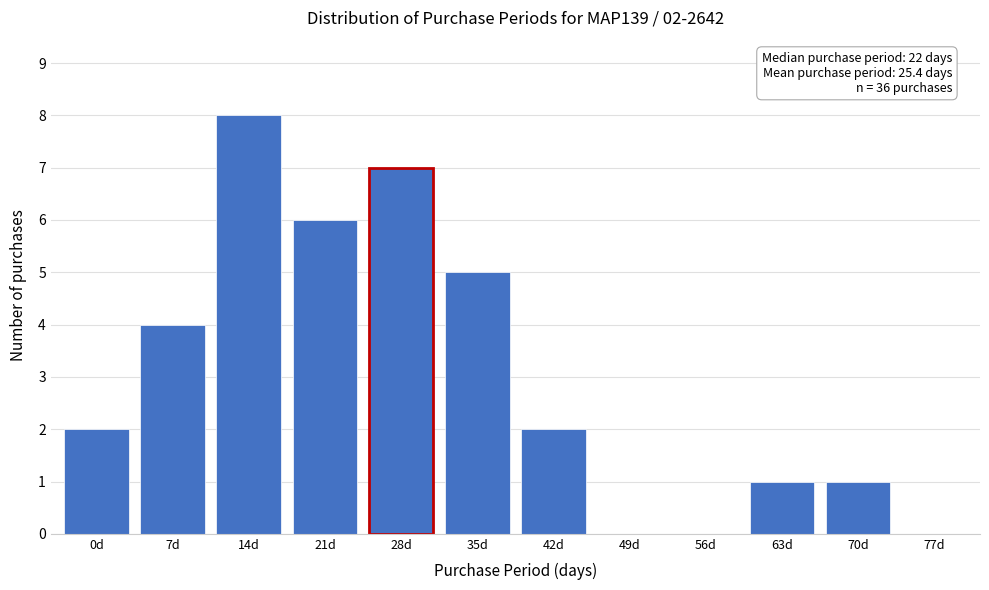

Reading right to left, extract all data points from this chart.

77d=0	70d=1	63d=1	56d=0	49d=0	42d=2	35d=5	28d=7	21d=6	14d=8	7d=4	0d=2